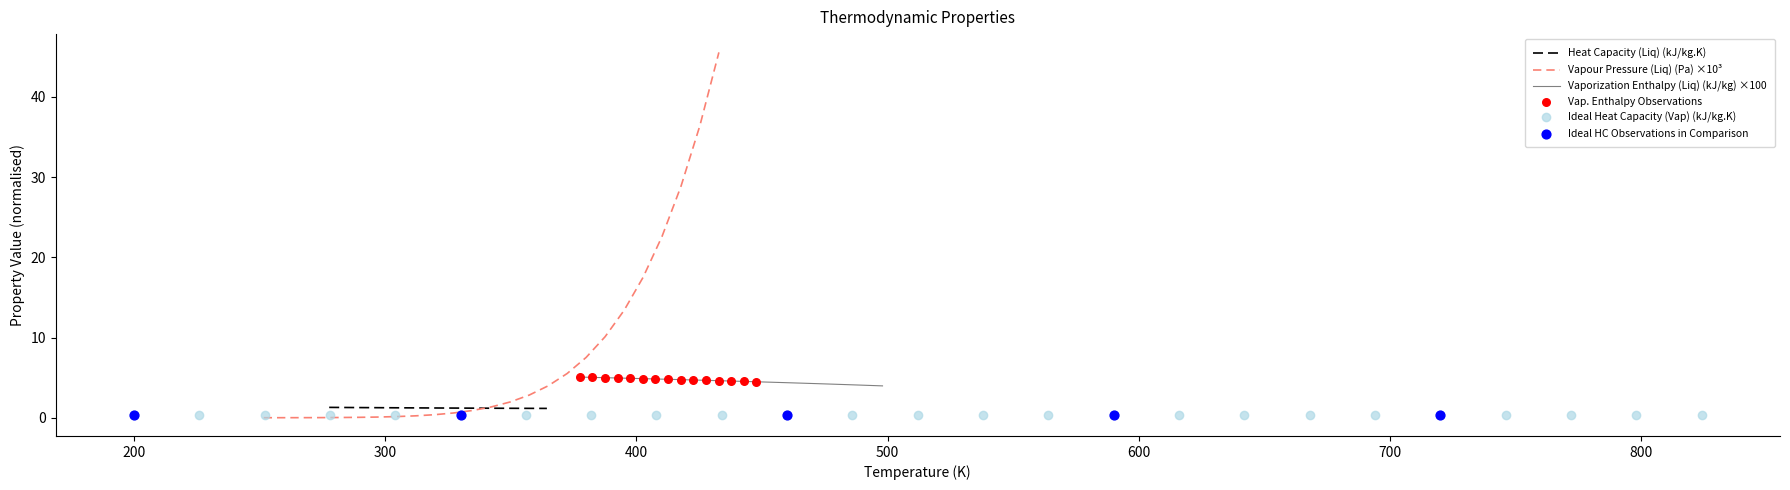

Which series reaches the minimum Y coordinate?

Vapour Pressure (Liq) (Pa)